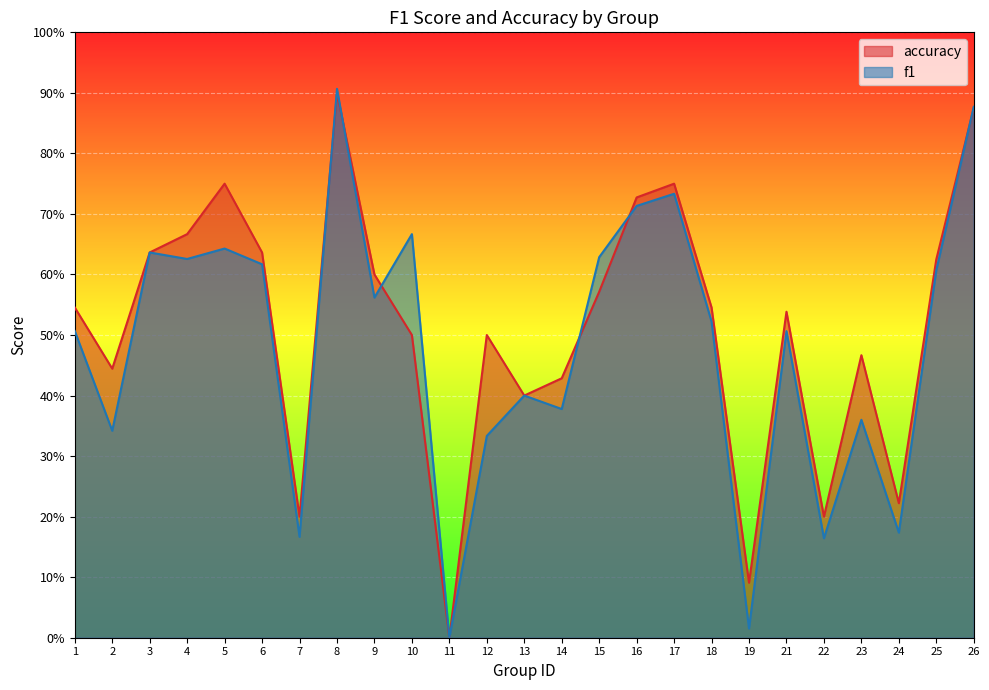

At which category is the sum across all series the highest?

8